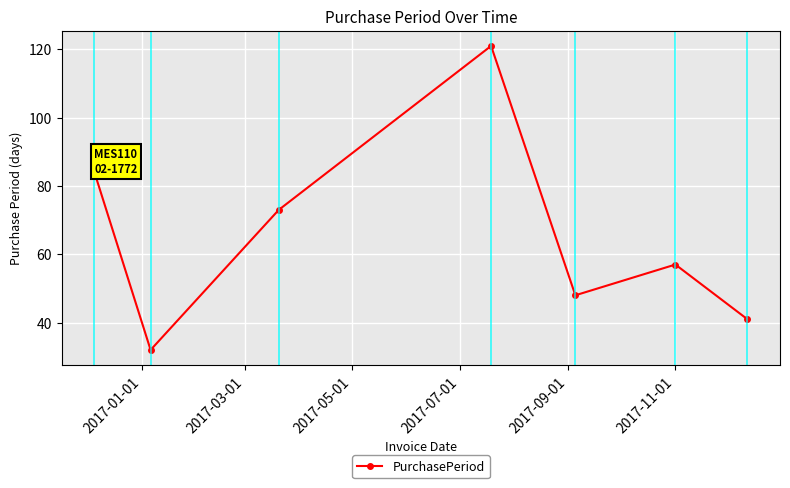

Reading left to right, extract all data points from this chart.

84	32	73	121	48	57	41